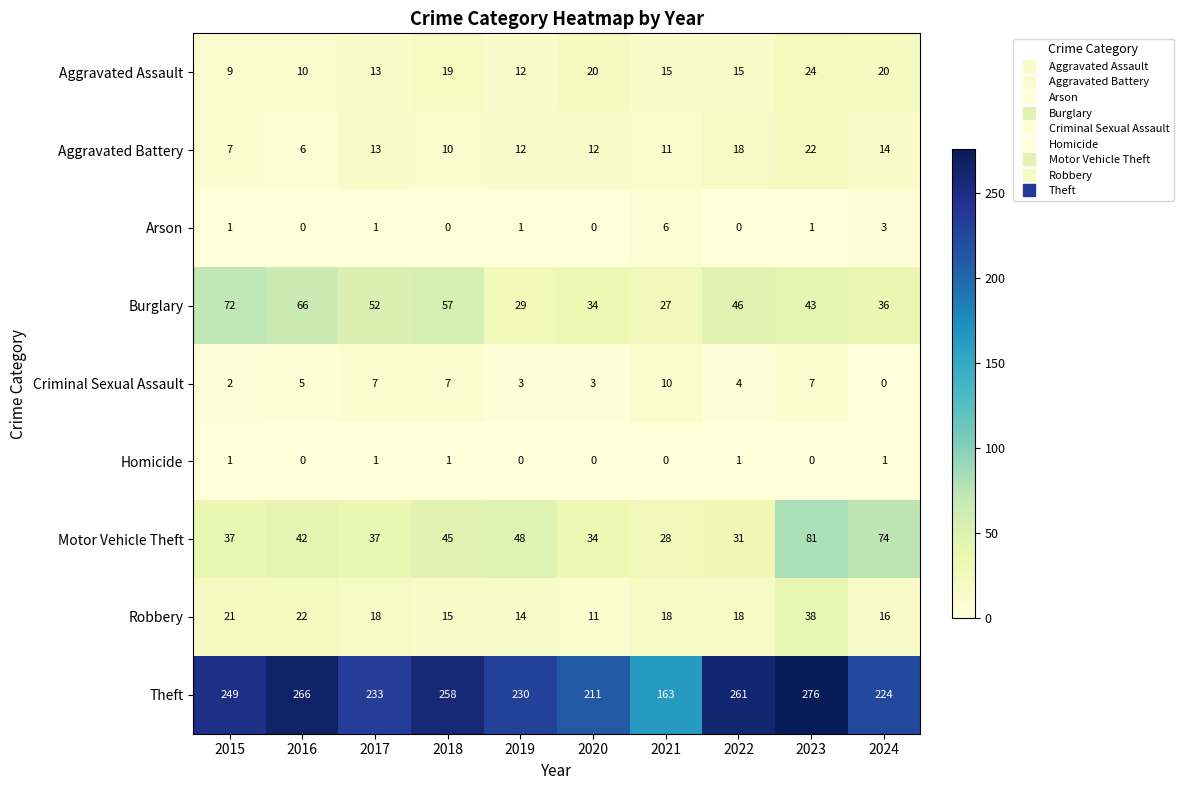

Rank the series by their maximum value, from highest to lowest.

Theft, Motor Vehicle Theft, Burglary, Robbery, Aggravated Assault, Aggravated Battery, Criminal Sexual Assault, Arson, Homicide